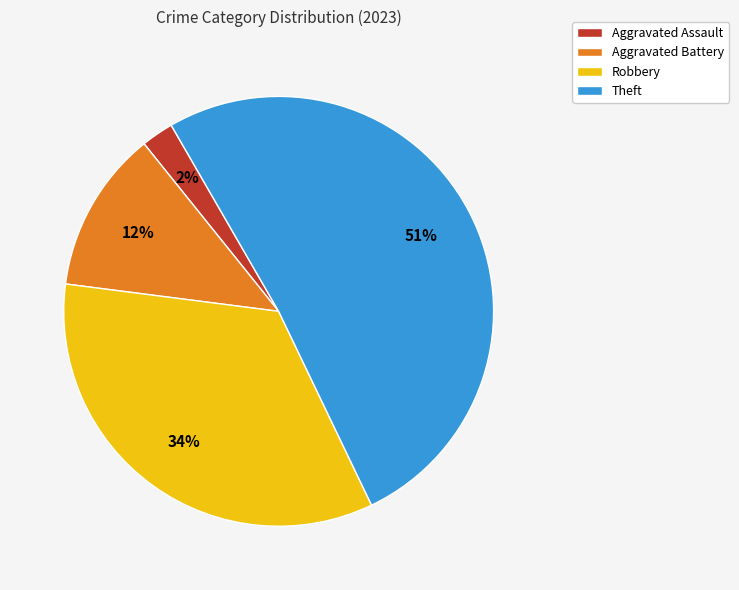

To the nearest percent, what is the average slice percentage?

25%